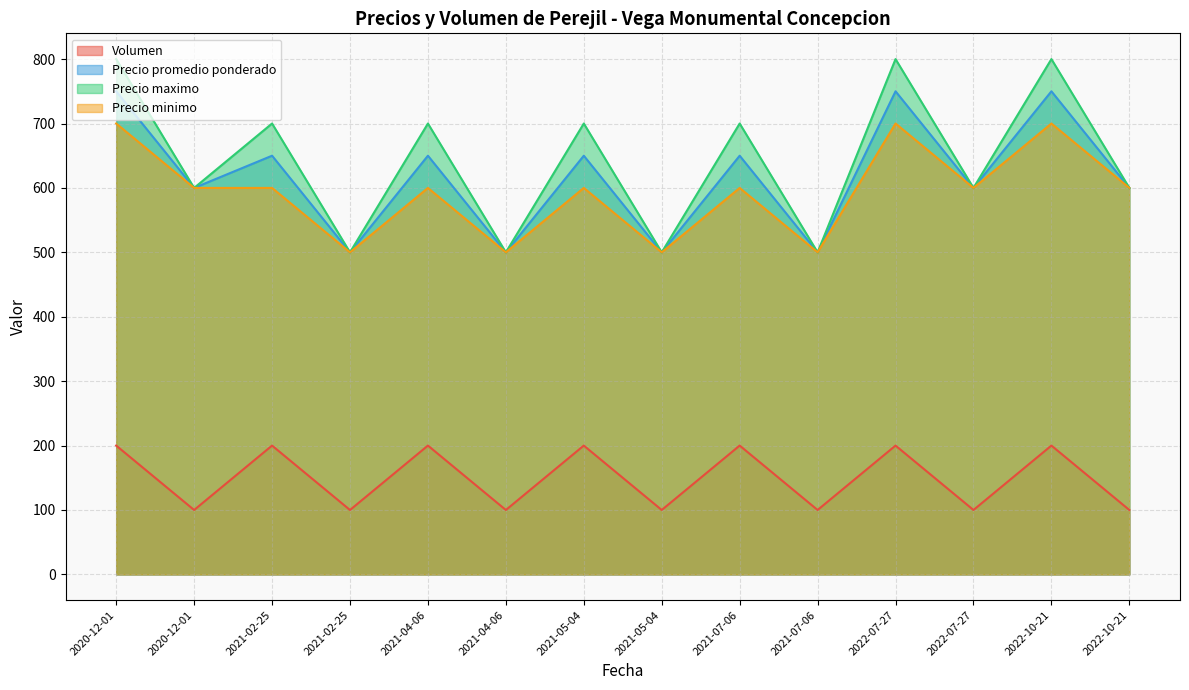

What are all the series names shown in the legend?

Volumen, Precio promedio ponderado, Precio maximo, Precio minimo